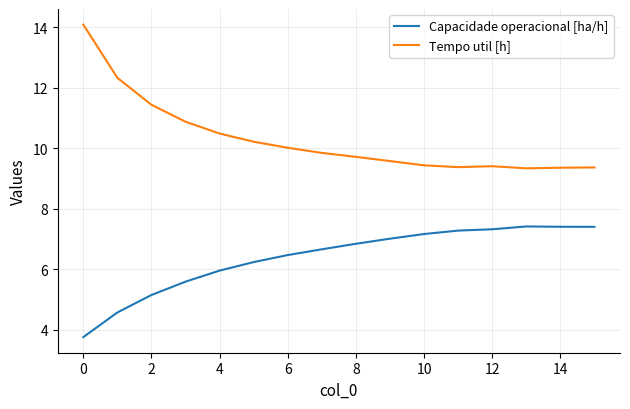

Rank the series by their maximum value, from lowest to highest.

Capacidade operacional [ha/h], Tempo util [h]